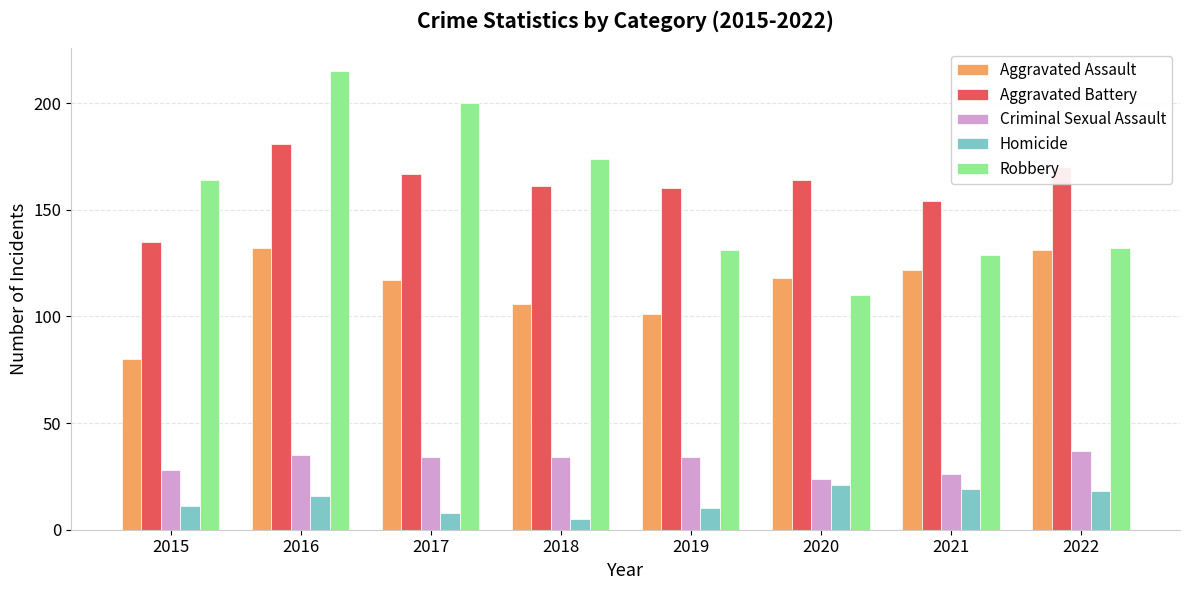

Where is Aggravated Assault nearest to the value 106?

2018